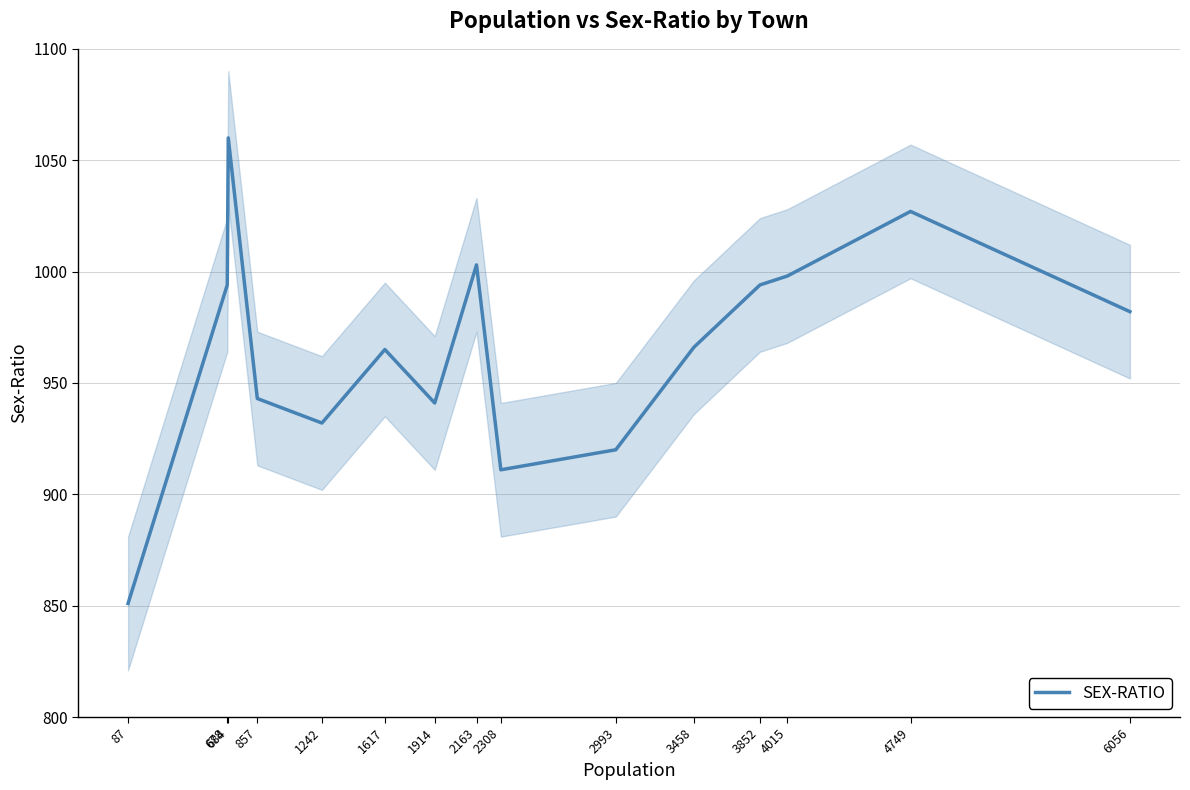

What is the difference between the values at 1617 and 1914?

24